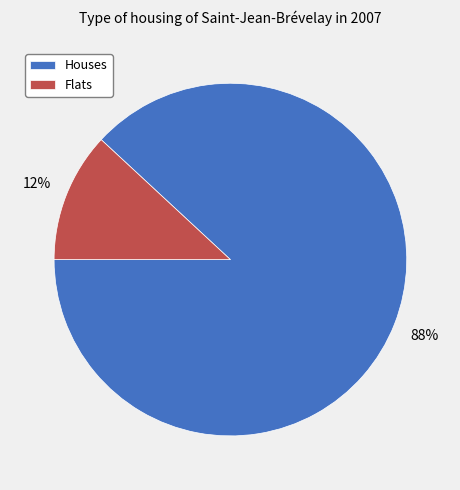

Does any single category account for the majority?

Yes